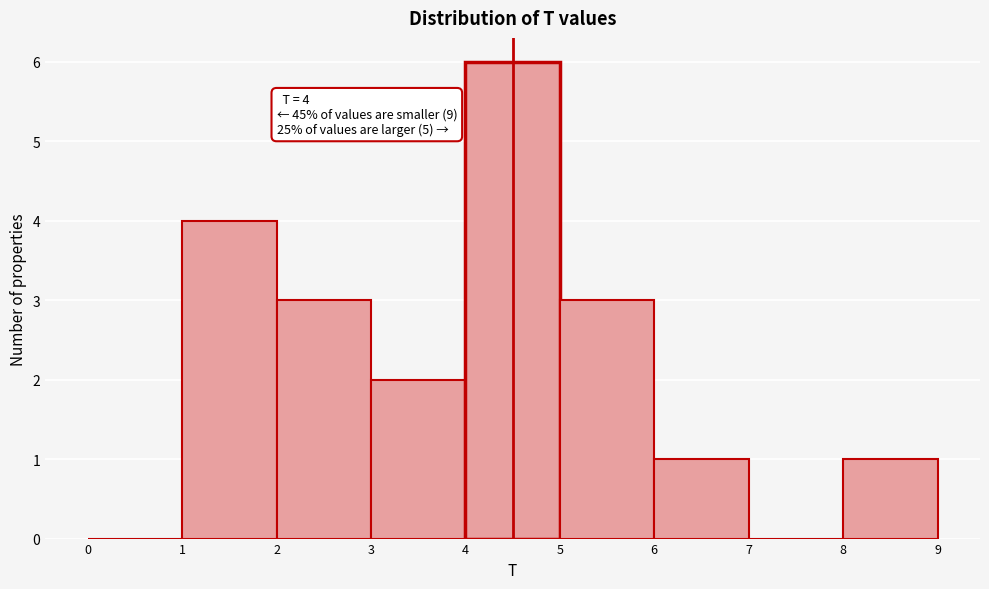

Over which range of the x-axis is the bar tallest?

4 to 5